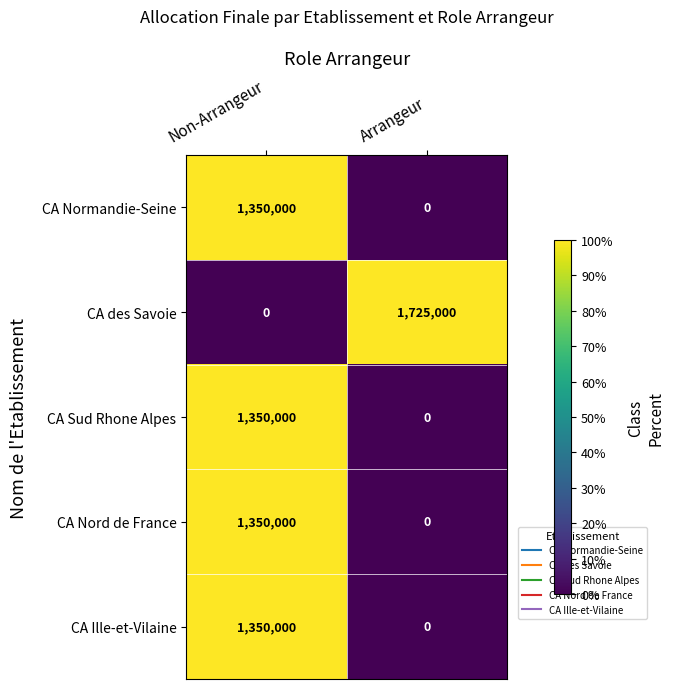

At which category does the chart reach its peak across all series?

Arrangeur